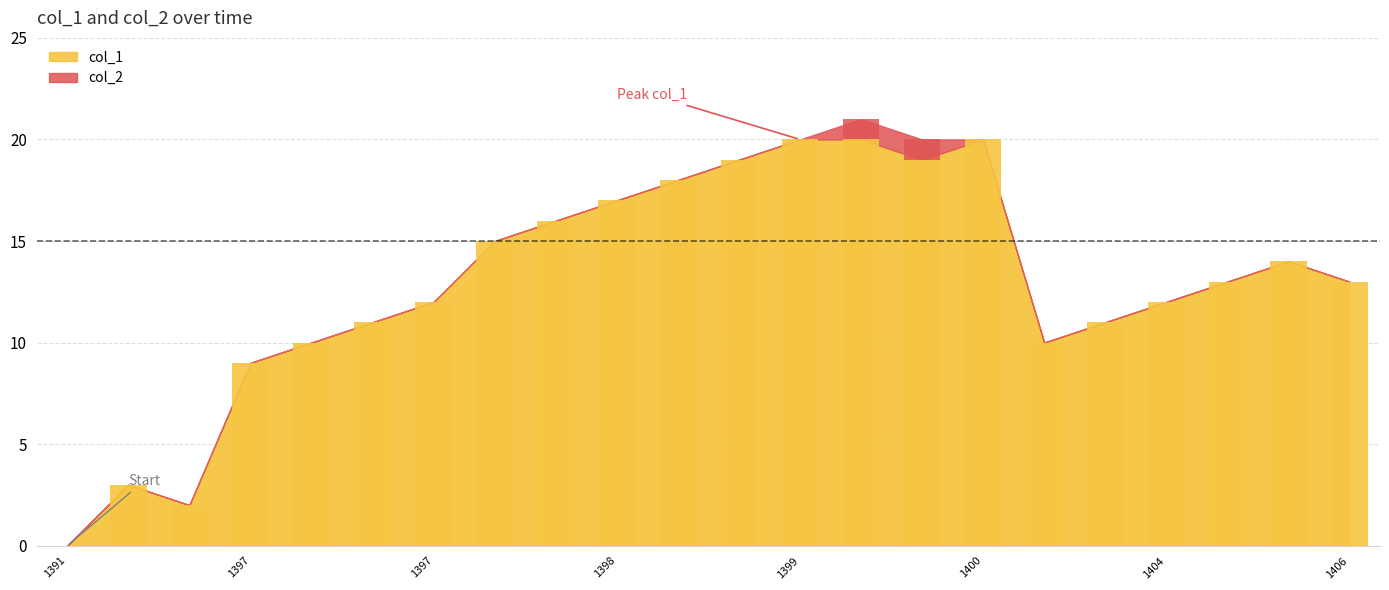

The col_1 series shows 18 at 1399. True or false?

False